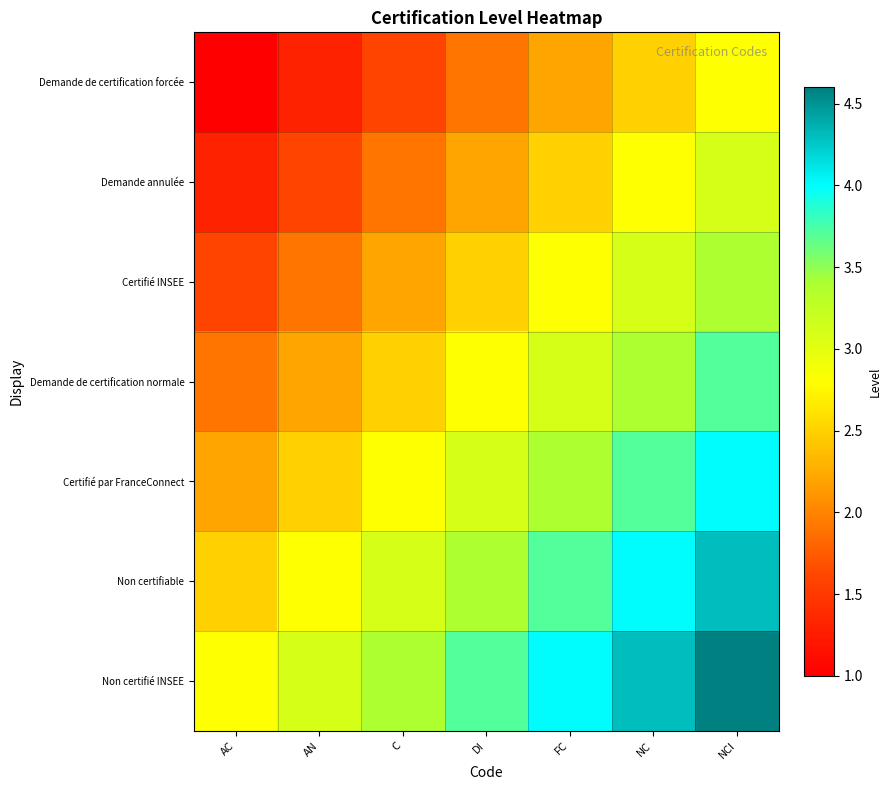

How many series are shown in this chart?

7